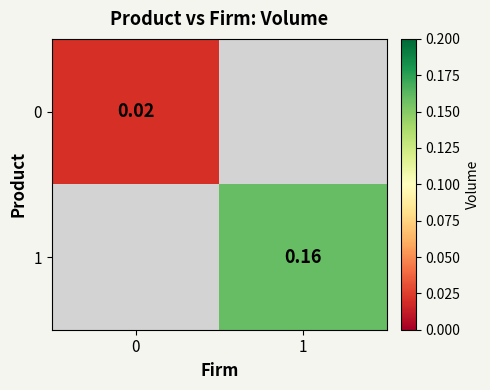

Which has a higher value, 0 or 1?

1